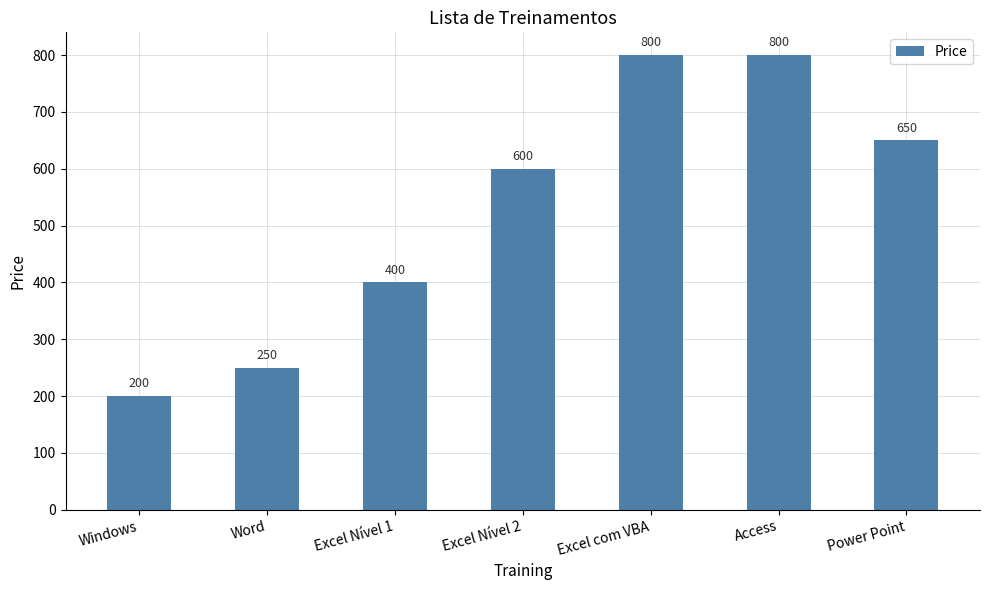

How many data points are less than 600?

3